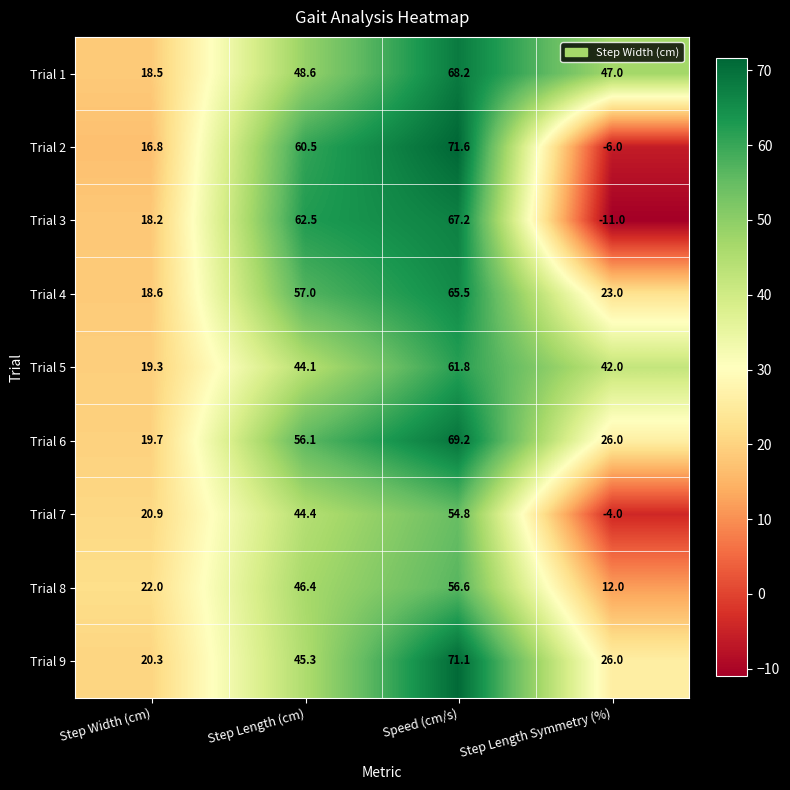

List the series in order of their peak value, lowest first.

Trial 7, Trial 8, Trial 5, Trial 4, Trial 3, Trial 1, Trial 6, Trial 9, Trial 2